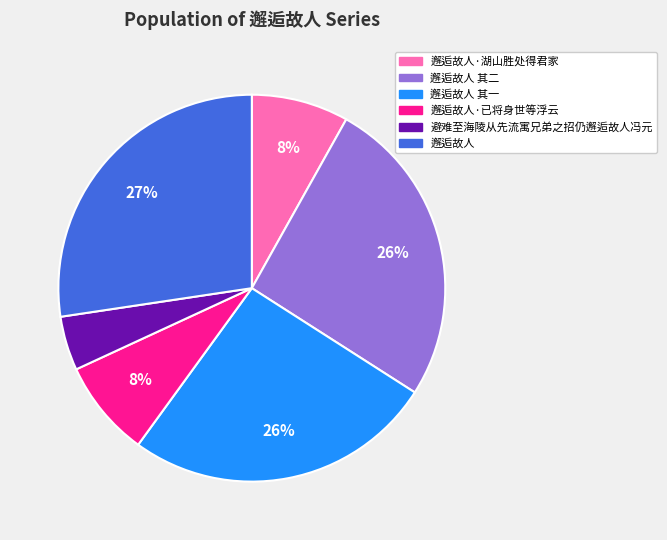

Approximately how many times larger is the value at 避难至海陵从先流寓兄弟之招仍邂逅故人冯元 compared to 邂逅故人 其一?

0.2